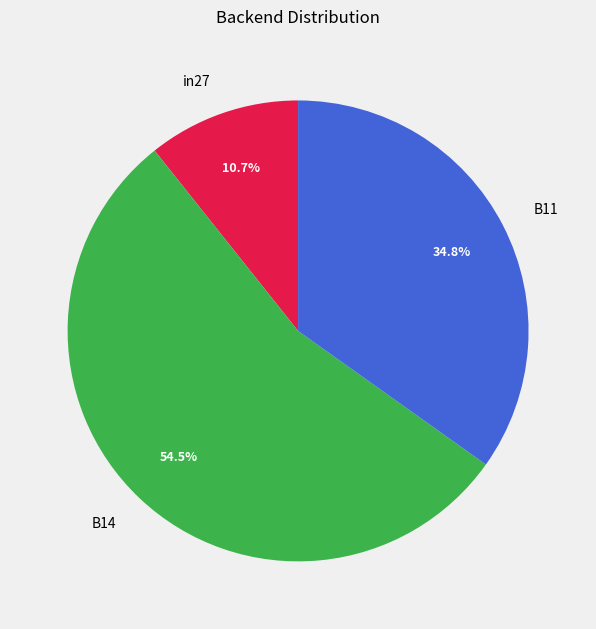

Combined, do in27 and B14 account for over 50%?

Yes